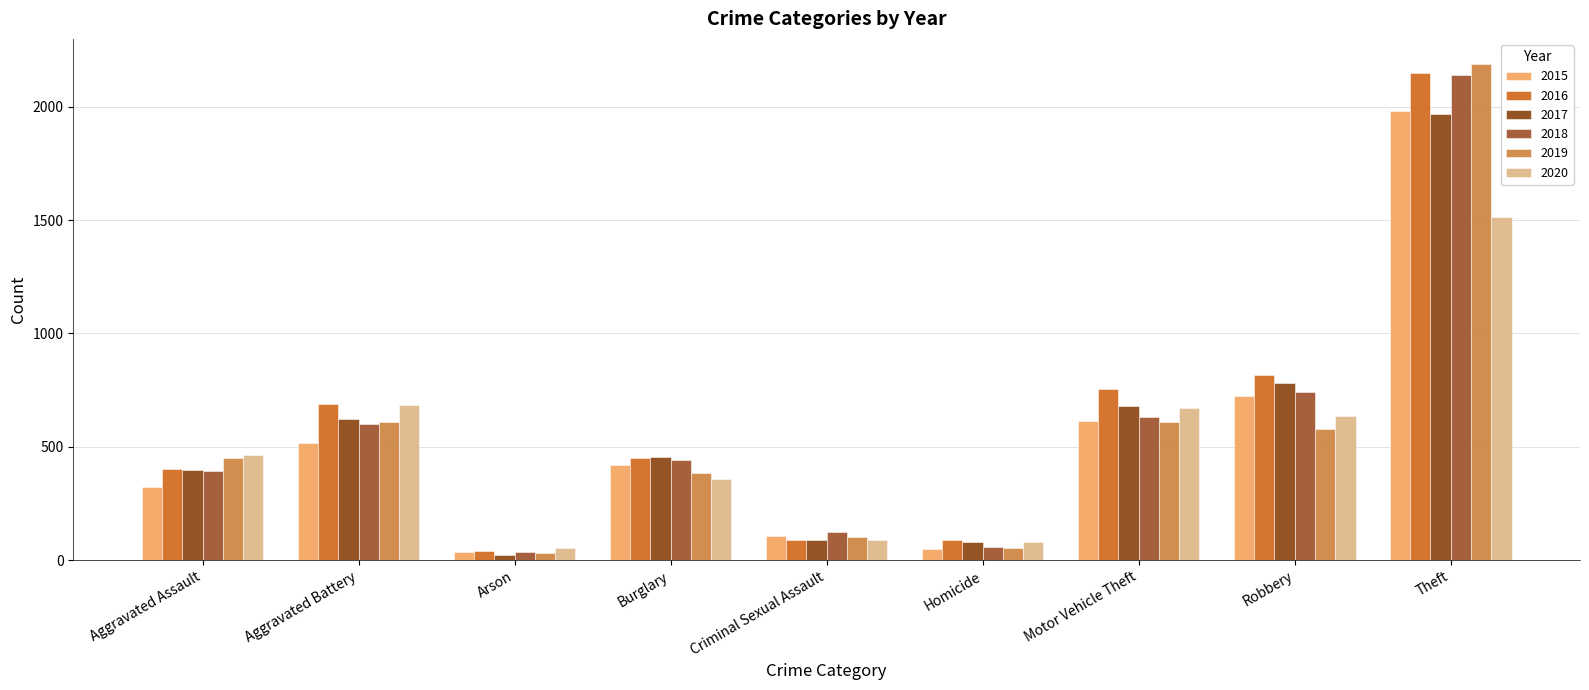

At which category is the sum across all series the highest?

Theft